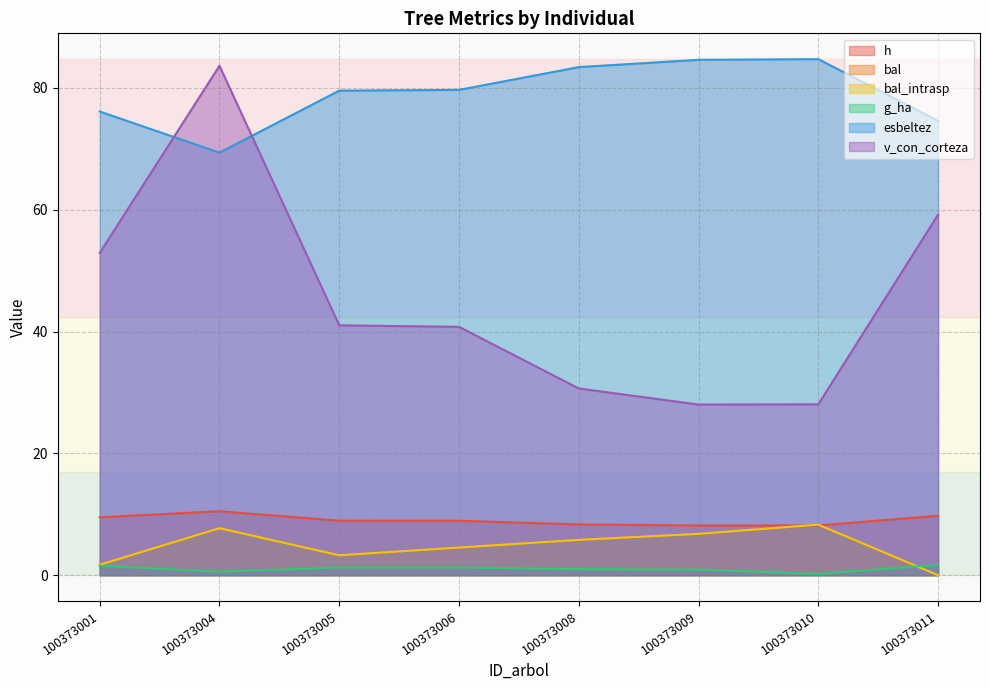

How many data points in esbeltez are above 79?

5